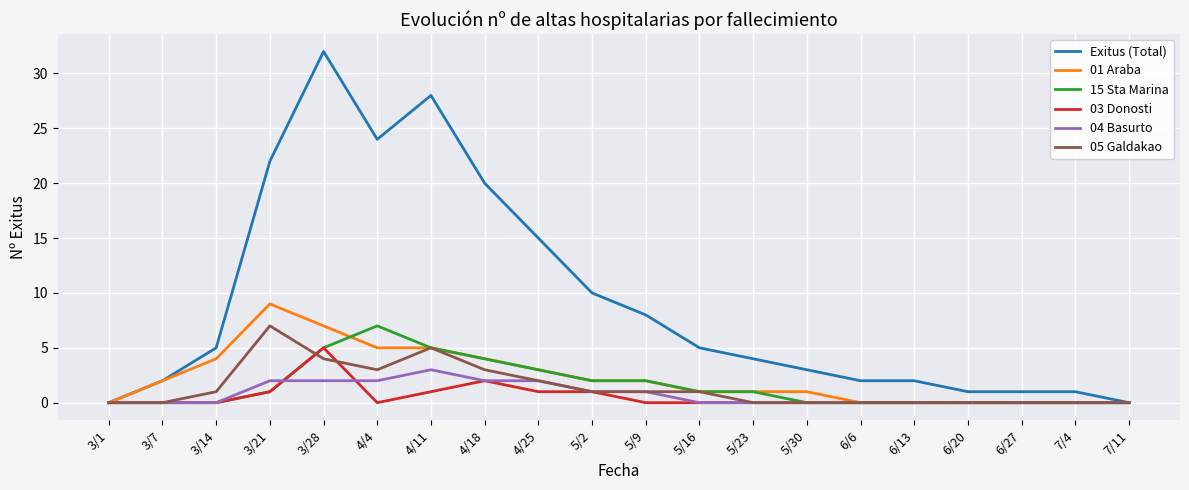

What is the greatest value displayed?

32